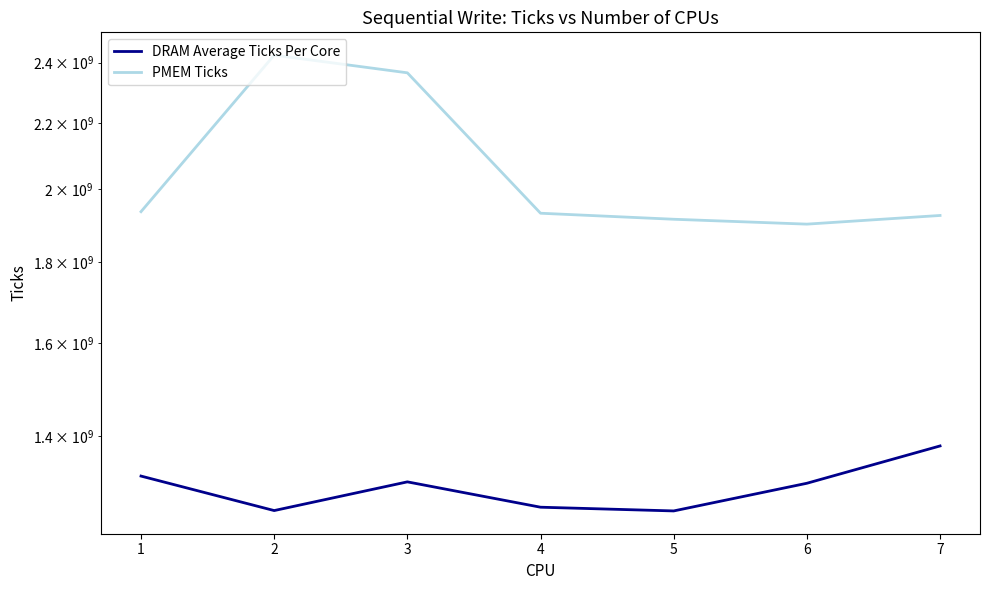

What is the average value of the DRAM Average Ticks Per Core series?

1299218315